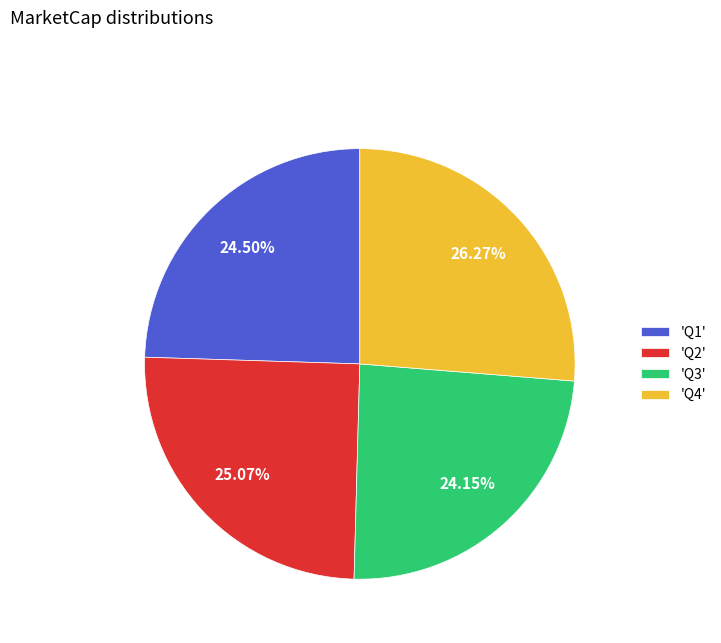

Is there a majority slice in this chart?

No